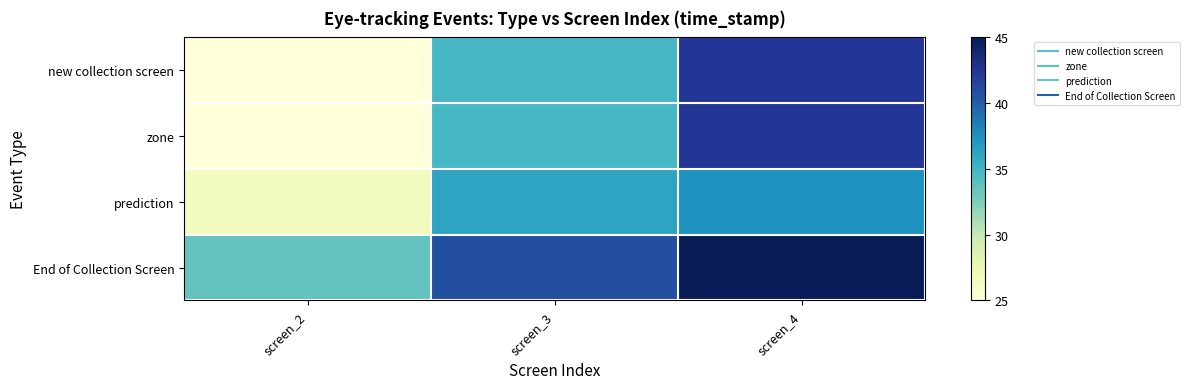

Reading left to right, transcribe all the data shown in this chart.

new collection screen: screen_2=25.0	screen_3=34.7	screen_4=42.3
zone: screen_2=25.0	screen_3=34.7	screen_4=42.3
prediction: screen_2=26.8	screen_3=36.2	screen_4=37.3
End of Collection Screen: screen_2=33.5	screen_3=40.8	screen_4=45.0